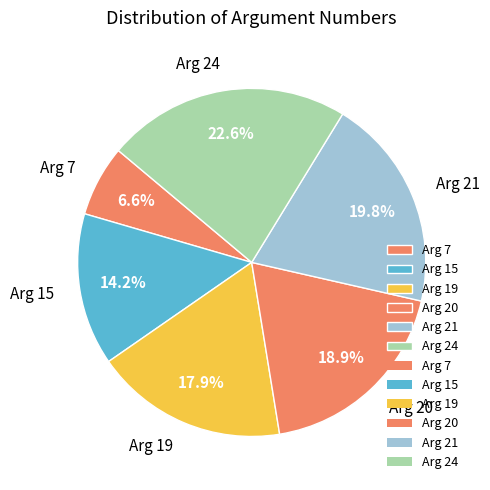

Rank the categories by value from highest to lowest.

Arg 24, Arg 21, Arg 20, Arg 19, Arg 15, Arg 7